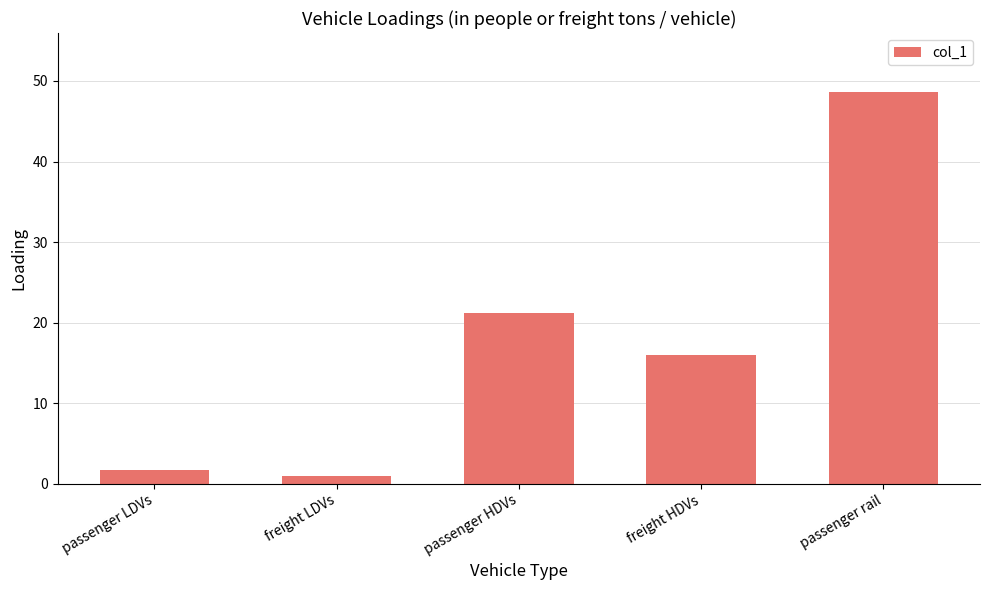

Reading right to left, list all the values displayed in this chart.

48.7	16.0	21.2	1.0	1.7